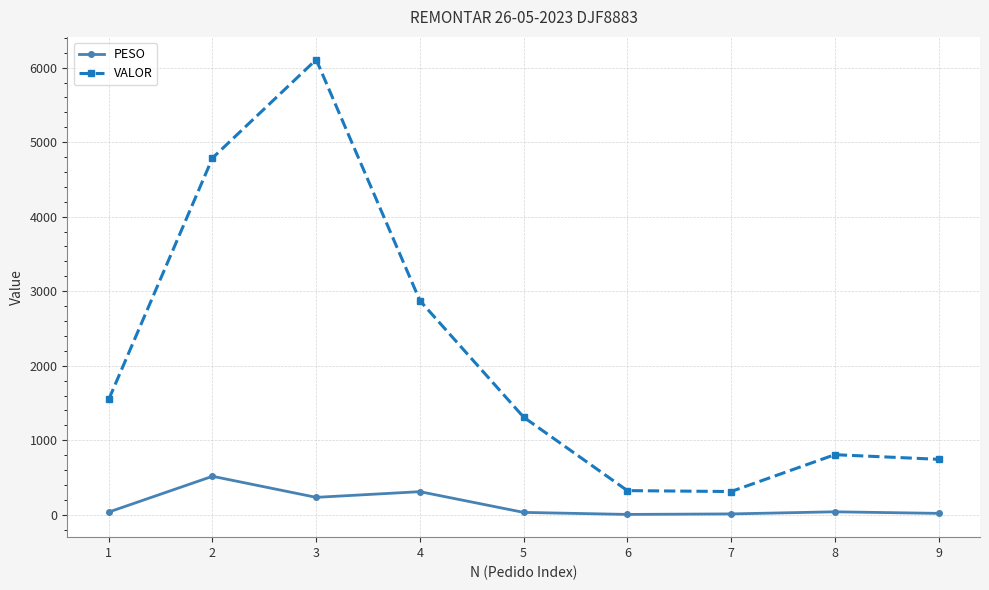

True or false: VALOR and PESO intersect in this chart.

False